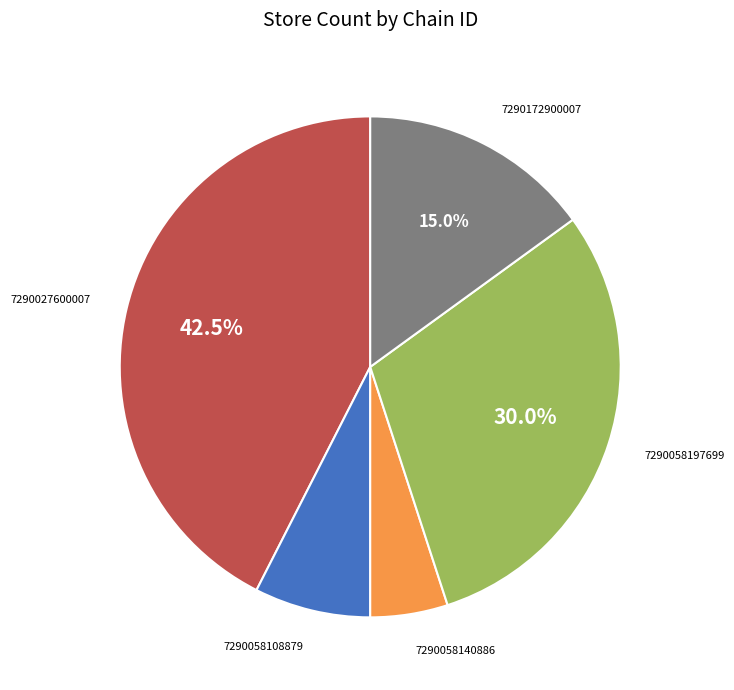

How many segments does this pie chart have?

5